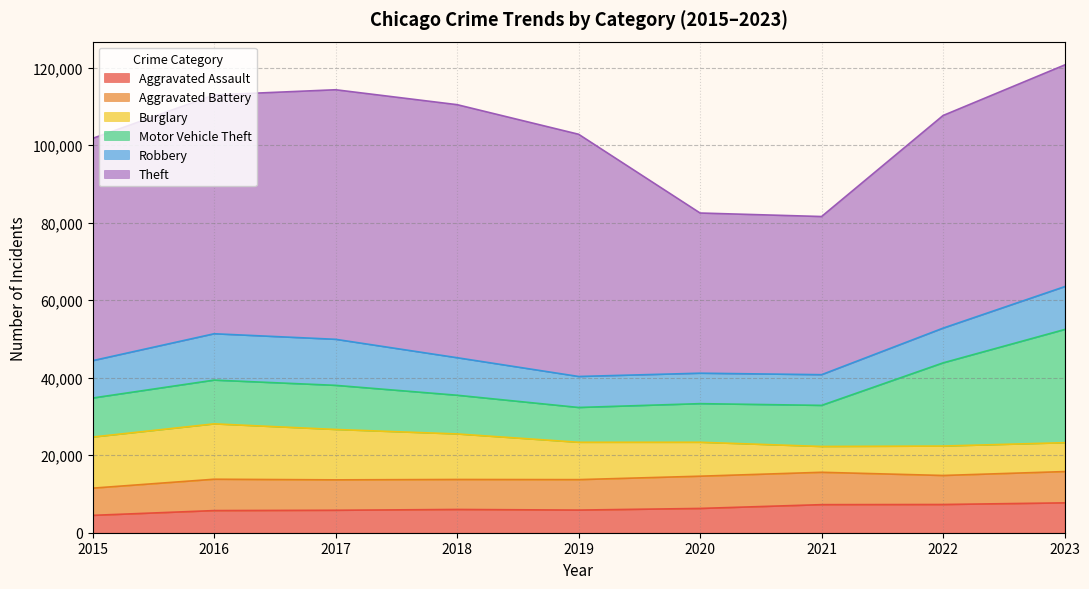

Does the chart have visible grid lines?

Yes